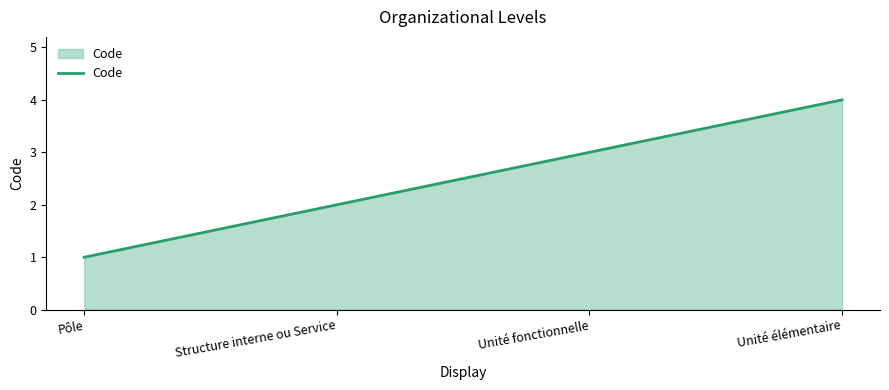

What is the sum of the values at Unité élémentaire and Pôle?

5